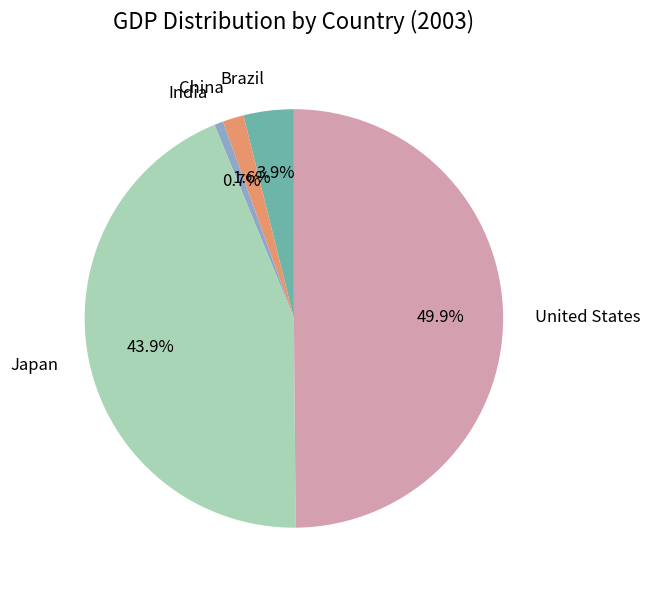

Which category has the smallest portion of the pie?

India